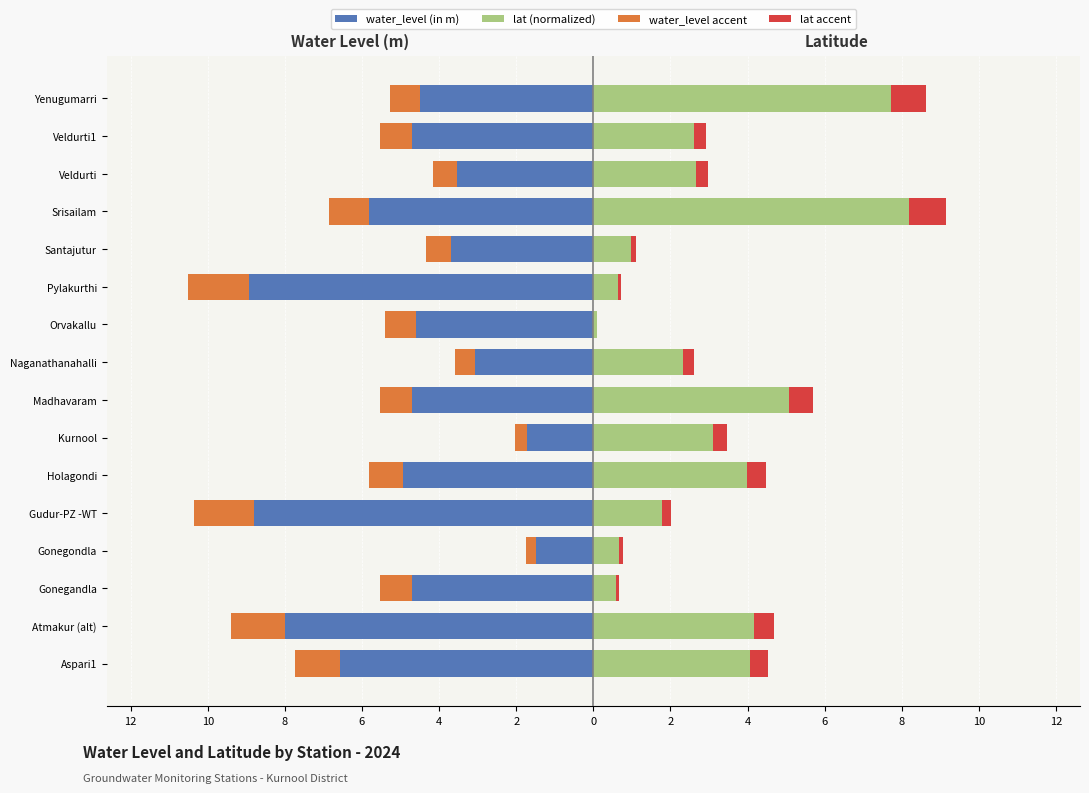

The lat accent series shows 0.1 at Pylakurthi. True or false?

True